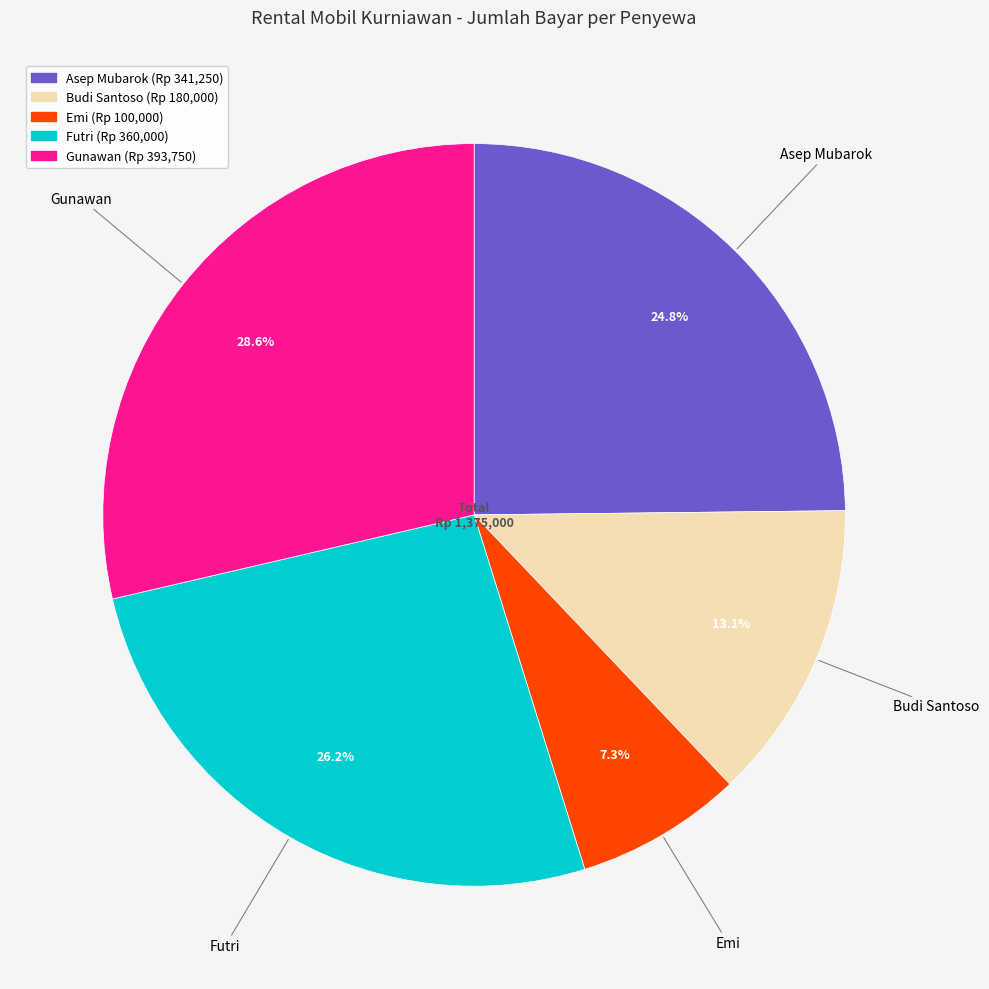

What is the ratio of the value at Gunawan to the value at Futri?

1.1